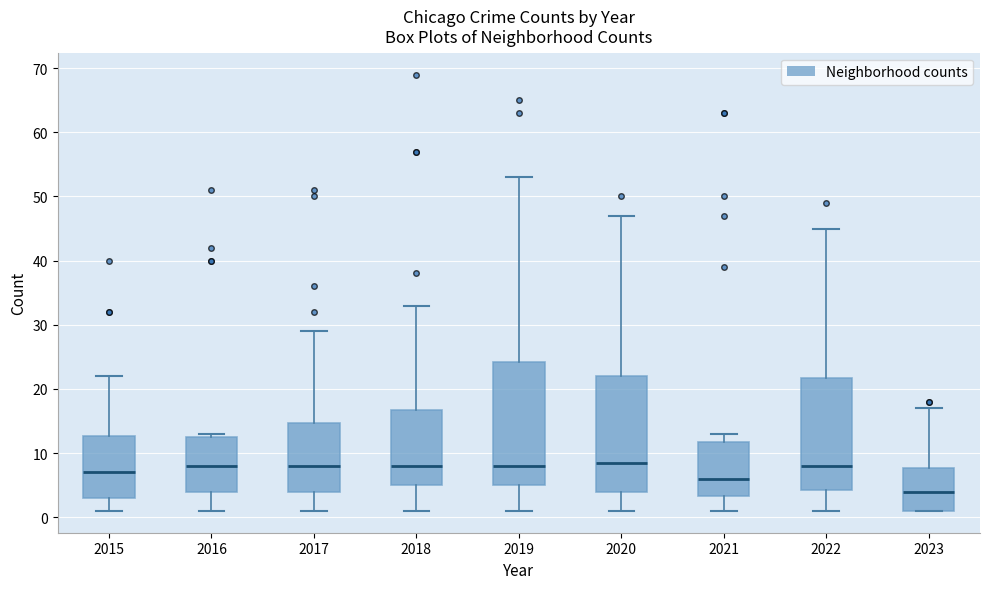

Reading left to right, read every box against the y-axis: the position of its median line, the range the box covers, and the ends of its whiskers. The values are not printed on the chart, so give them approximately, as read against the axis.

2015: median 7, box 3 to 13, whiskers 1 to 22
2016: median 8, box 4 to 13, whiskers 1 to 13 (just above the box's upper edge)
2017: median 8, box 4 to 15, whiskers 1 to 29
2018: median 8, box 5 to 17, whiskers 1 to 33
2019: median 8, box 5 to 24, whiskers 1 to 53
2020: median 9, box 4 to 22, whiskers 1 to 47
2021: median 6, box 3 to 12, whiskers 1 to 13
2022: median 8, box 4 to 22, whiskers 1 to 45
2023: median 4, box 1 to 8, whiskers 1 to 17